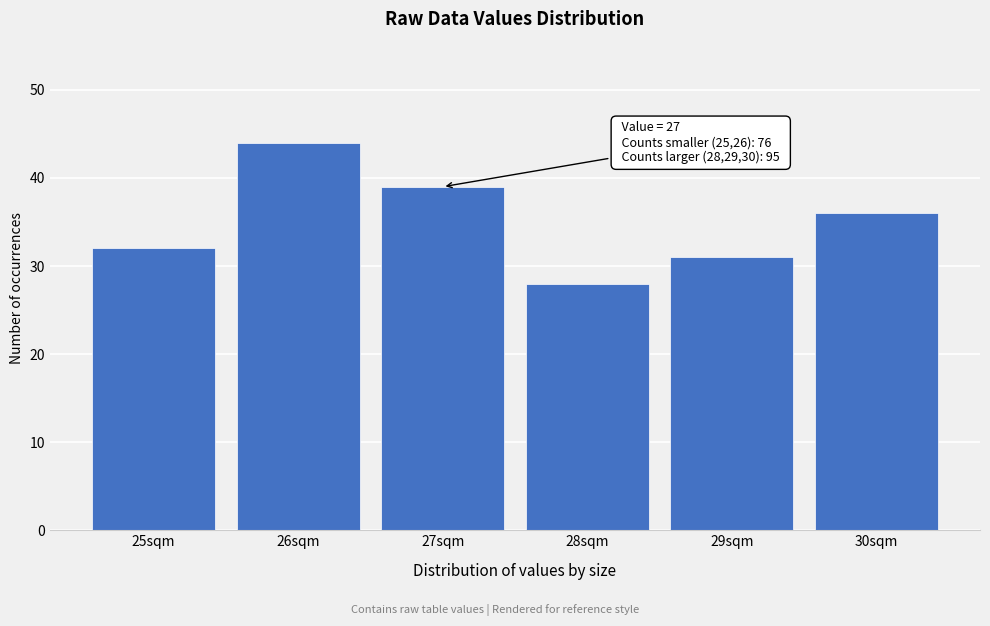

Reading right to left, what are all the values shown in this chart?

30sqm=36	29sqm=31	28sqm=28	27sqm=39	26sqm=44	25sqm=32